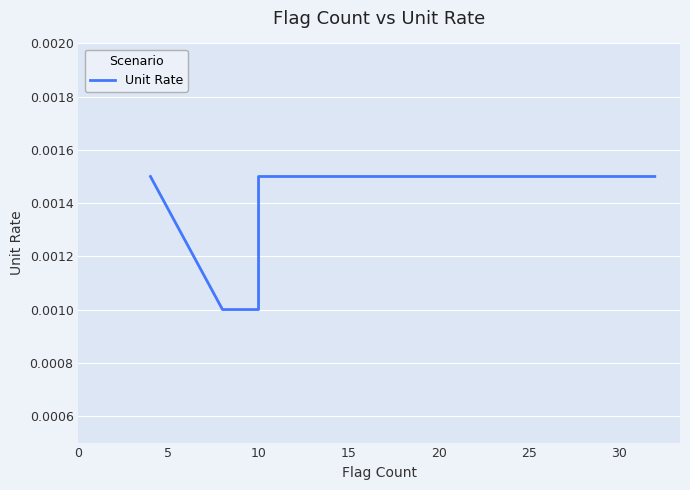

True or false: the data shows 0.0 at 5.

False